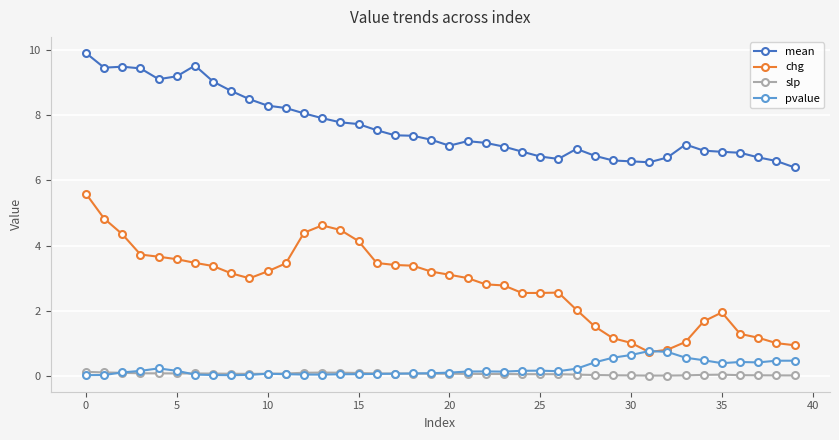

What is the lowest value of the mean series?

6.4